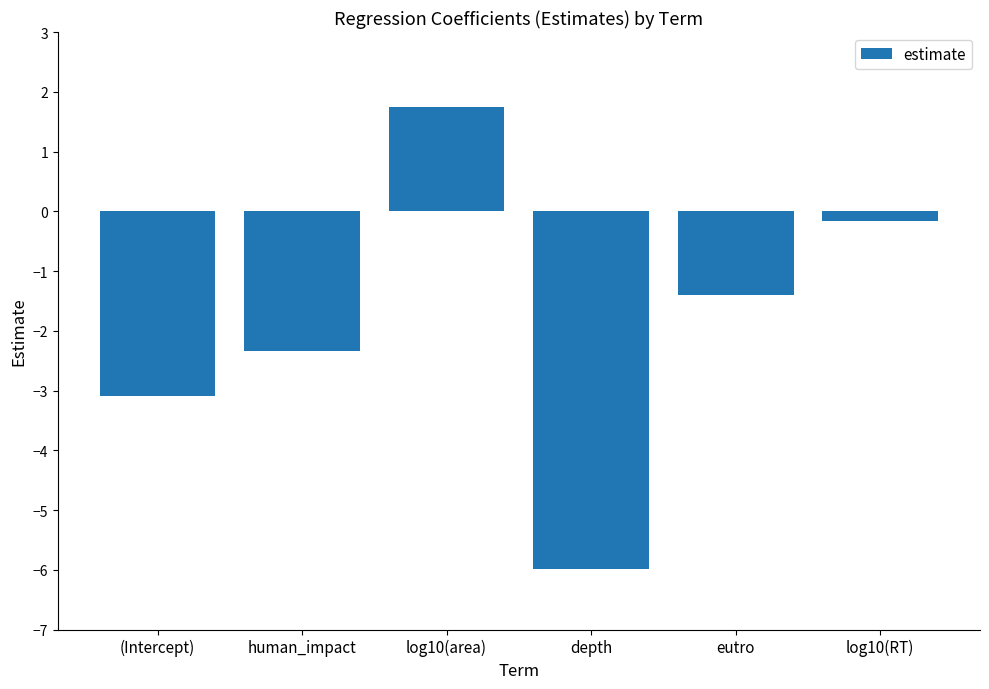

How many series are shown in this chart?

1